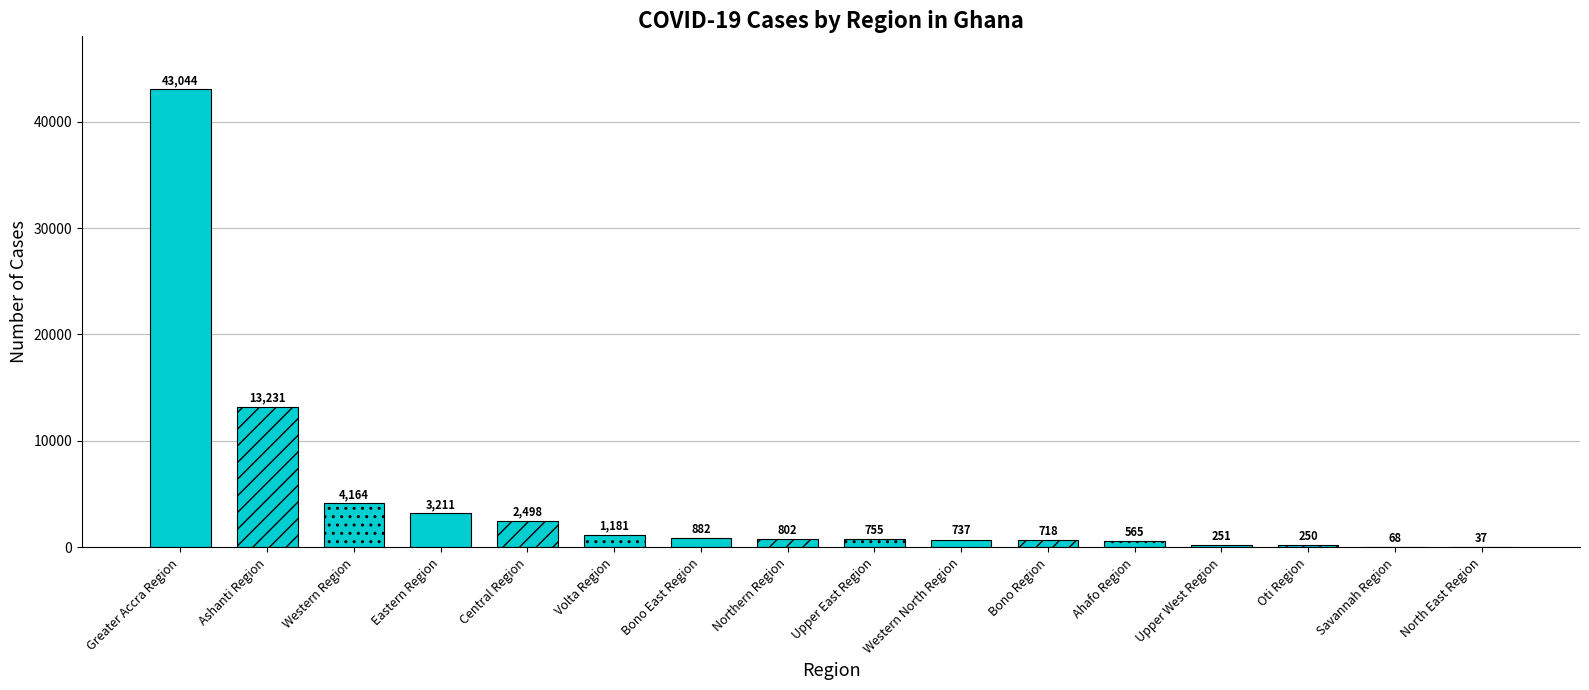

Which has a higher value, Greater Accra Region or Eastern Region?

Greater Accra Region